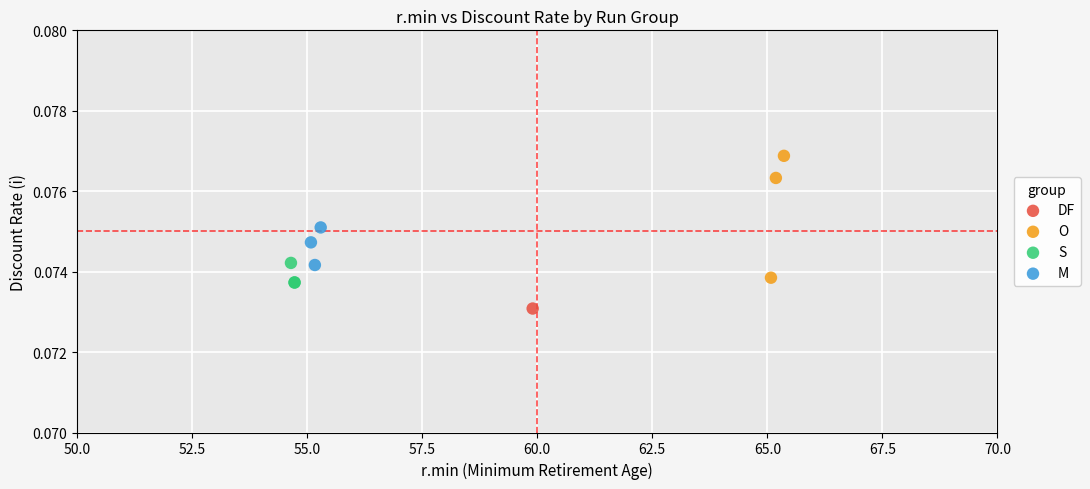

What are all the series names shown in the legend?

DF, O, S, M